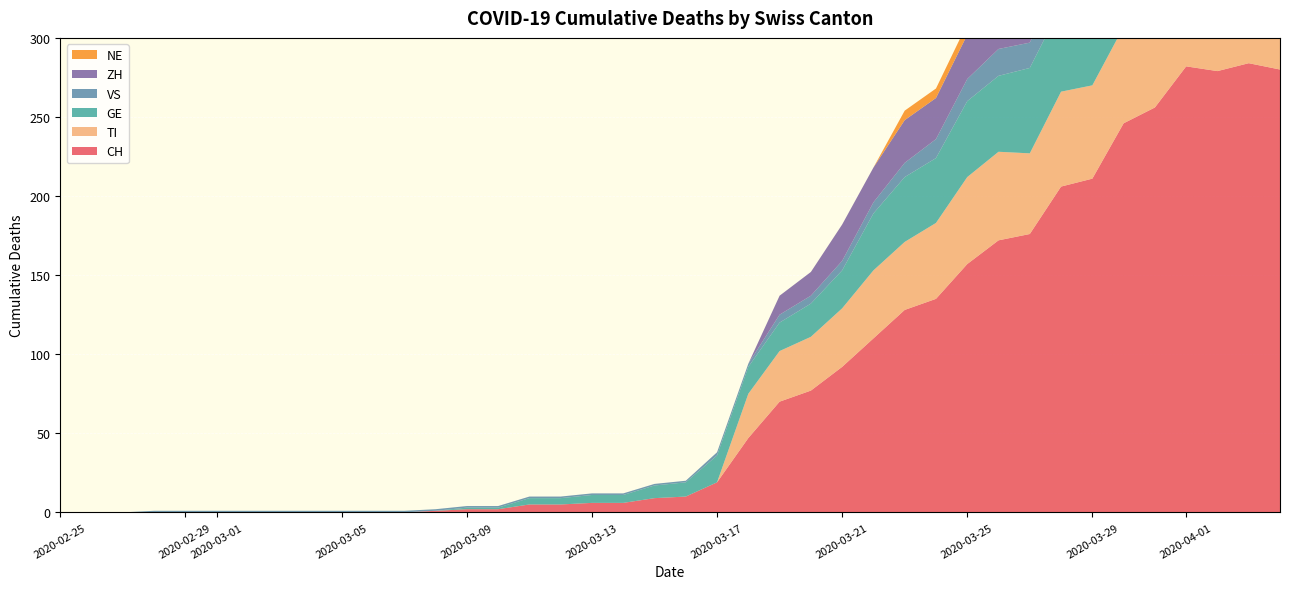

Reading right to left, what are all the values shown in this chart?

CH: 280	284	279	282	256	246	211	206	176	172	157	135	128	110	92	77	70	47	19	10	9	6	6	5	5	2	2	1	0	0	0	0	0	0	0	0	0	0	0	0
TI: 67	67	73	72	67	61	59	60	51	56	55	48	43	43	37	34	32	28	0	0	0	0	0	0	0	0	0	0	0	0	0	0	0	0	0	0	0	0	0	0
GE: 51	58	54	58	49	54	55	54	54	48	48	41	41	36	24	21	18	17	17	9	8	5	5	4	4	1	1	0	0	0	0	0	0	0	0	0	0	0	0	0
VS: 23	23	24	25	23	23	21	19	16	17	14	12	9	7	6	5	5	2	2	1	1	1	1	1	1	1	1	1	1	1	1	1	1	1	1	1	1	0	0	0
ZH: 59	57	53	54	50	46	46	42	38	35	28	26	27	22	23	15	12	0	0	0	0	0	0	0	0	0	0	0	0	0	0	0	0	0	0	0	0	0	0	0
NE: 9	9	10	8	8	6	6	8	7	7	7	6	6	0	0	0	0	0	0	0	0	0	0	0	0	0	0	0	0	0	0	0	0	0	0	0	0	0	0	0